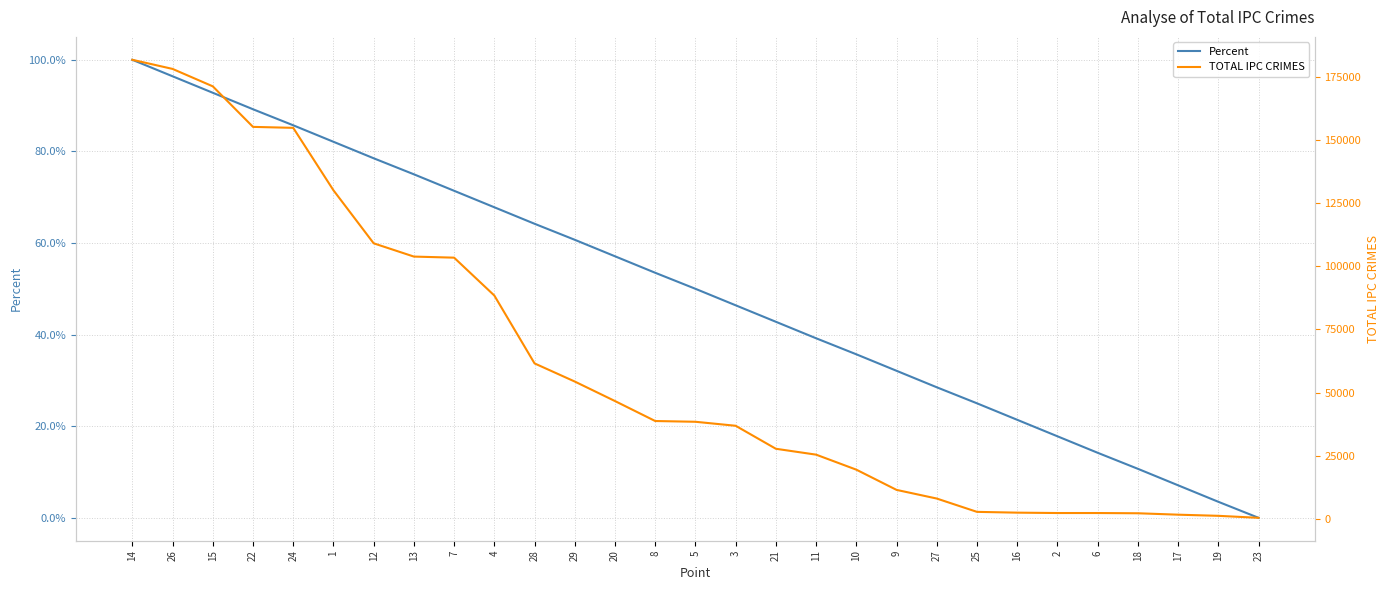

How many lines are shown in the chart?

2